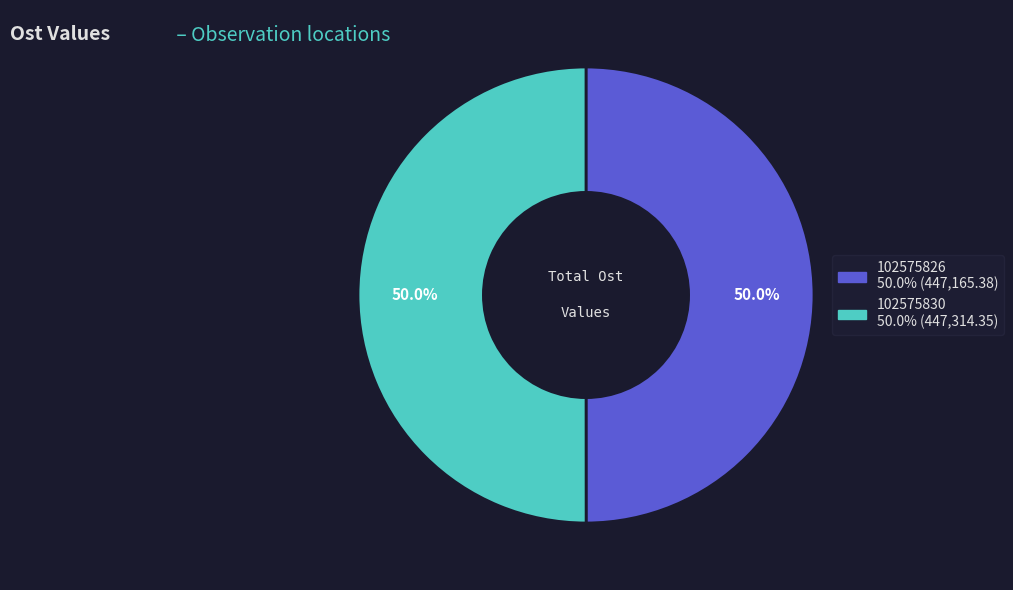

What is the ratio of the value at 102575830 to the value at 102575826?

1.0